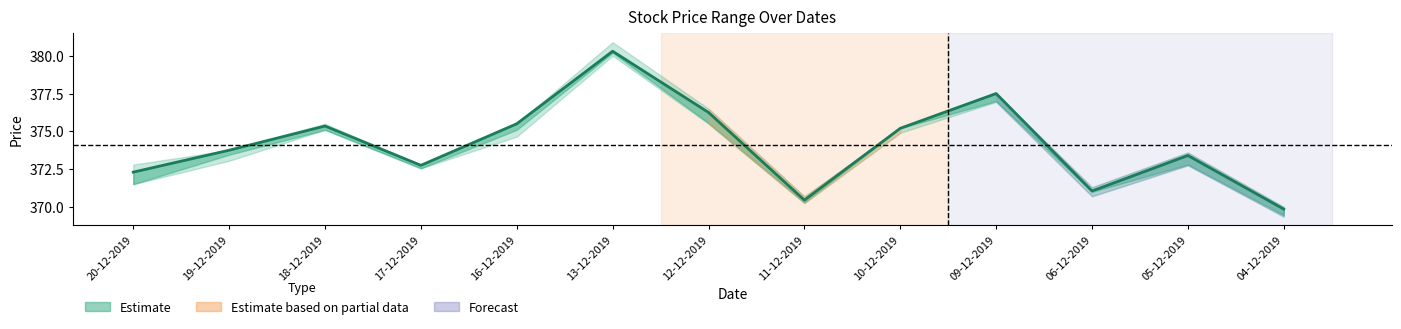

What is the smallest value displayed?

369.9